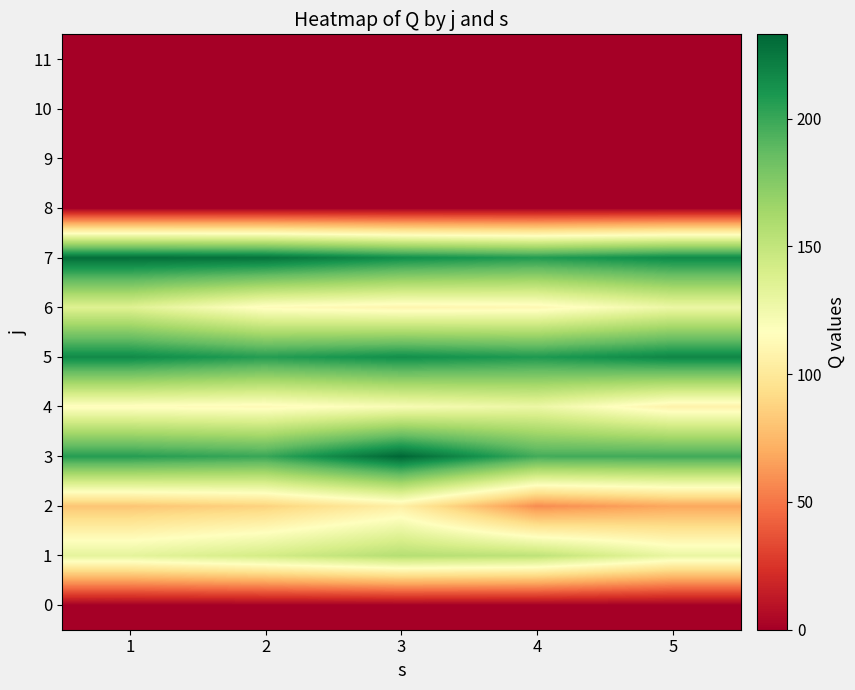

Reading right to left, list all the values displayed in this chart.

0: 5=0	4=0	3=0	2=0	1=0
1: 5=129	4=152	3=156	2=142	1=132
2: 5=68	4=58	3=105	2=87	1=81
3: 5=198	4=197	3=233	2=200	1=206
4: 5=107	4=128	3=121	2=113	1=115
5: 5=218	4=208	3=214	2=206	1=216
6: 5=128	4=111	3=109	2=114	1=136
7: 5=216	4=207	3=214	2=227	1=229
8: 5=0	4=0	3=0	2=0	1=0
9: 5=0	4=0	3=0	2=0	1=0
10: 5=0	4=0	3=0	2=0	1=0
11: 5=0	4=0	3=0	2=0	1=0